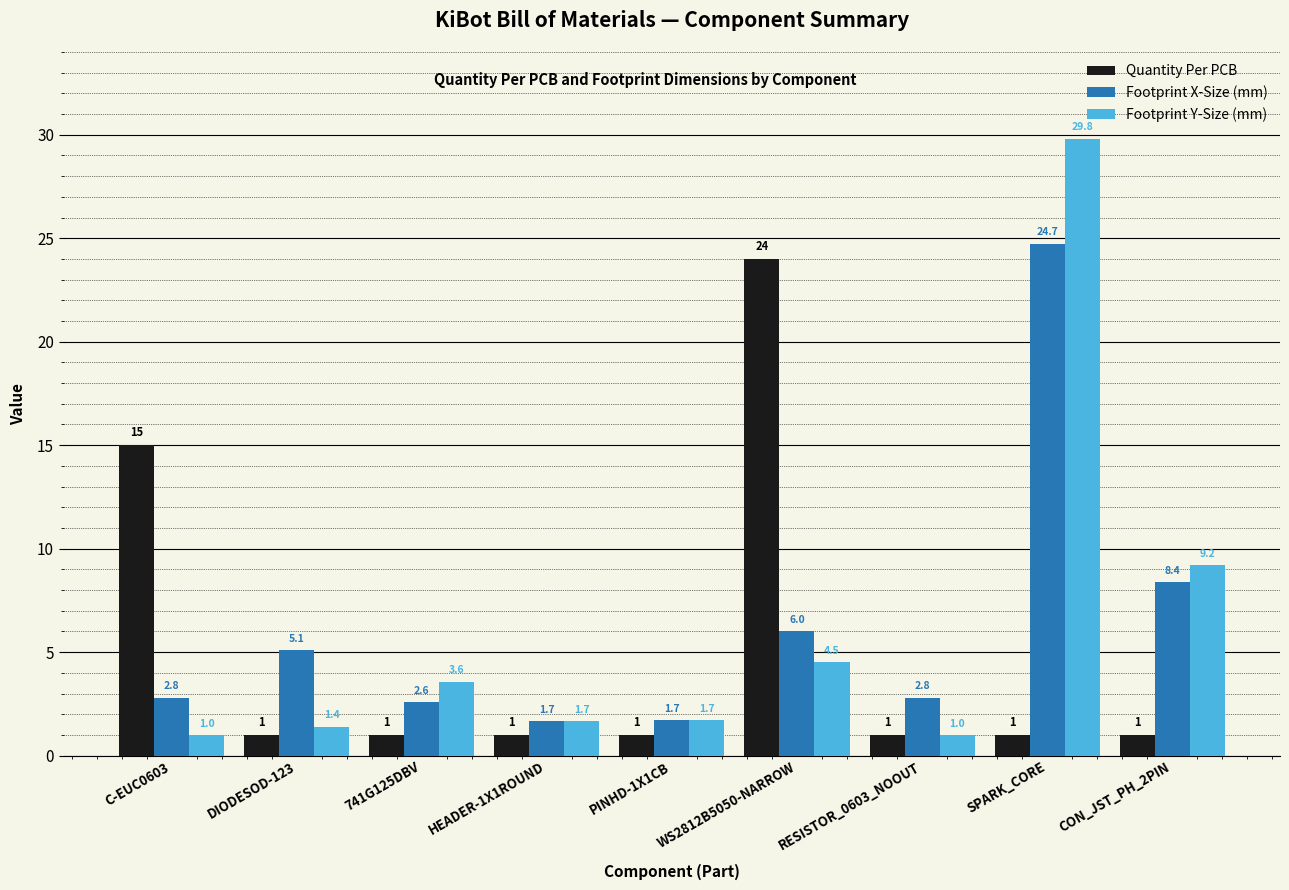

Which series changed the most between 741G125DBV and SPARK_CORE?

Footprint Y-Size (mm)